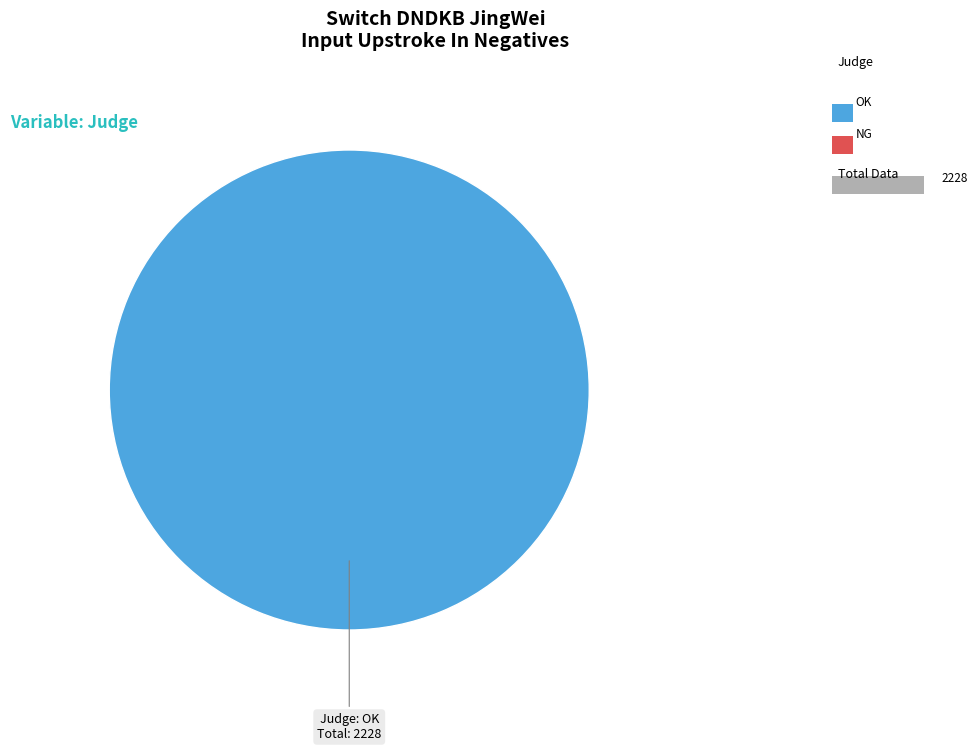

Is there a majority slice in this chart?

Yes